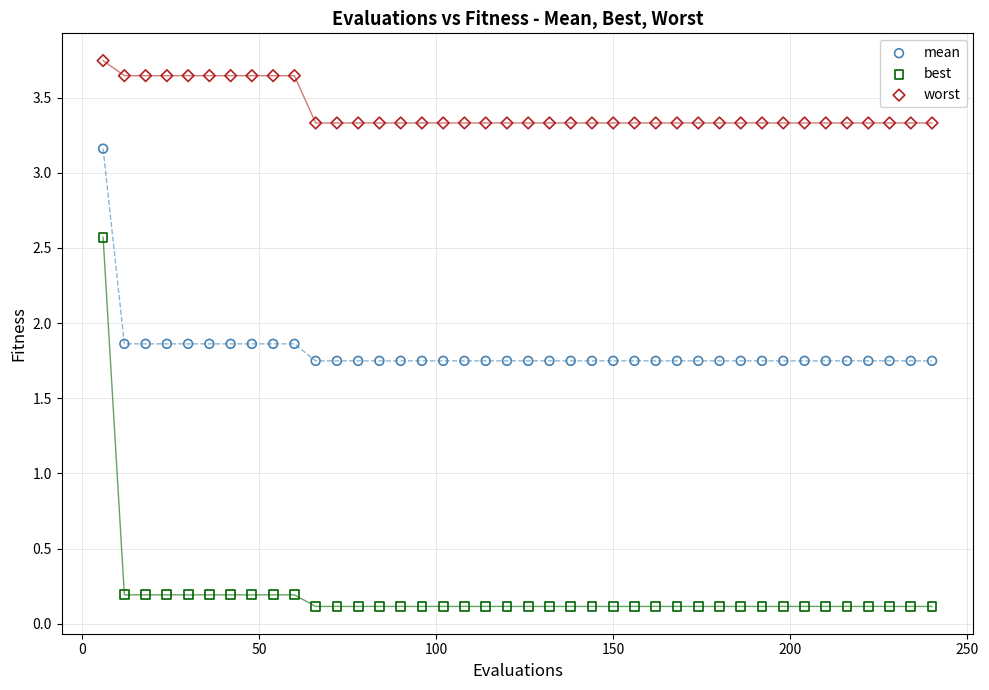

Which series contains the highest Y value?

worst